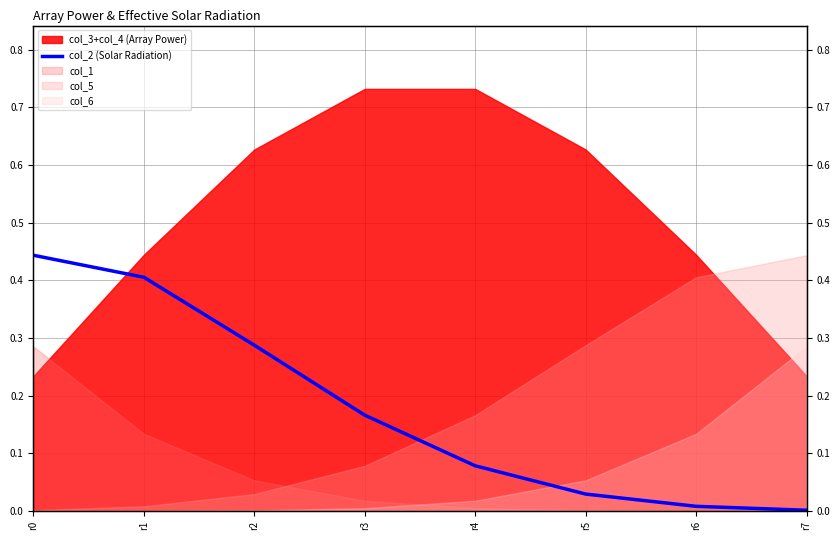

How many lines are shown in the chart?

1